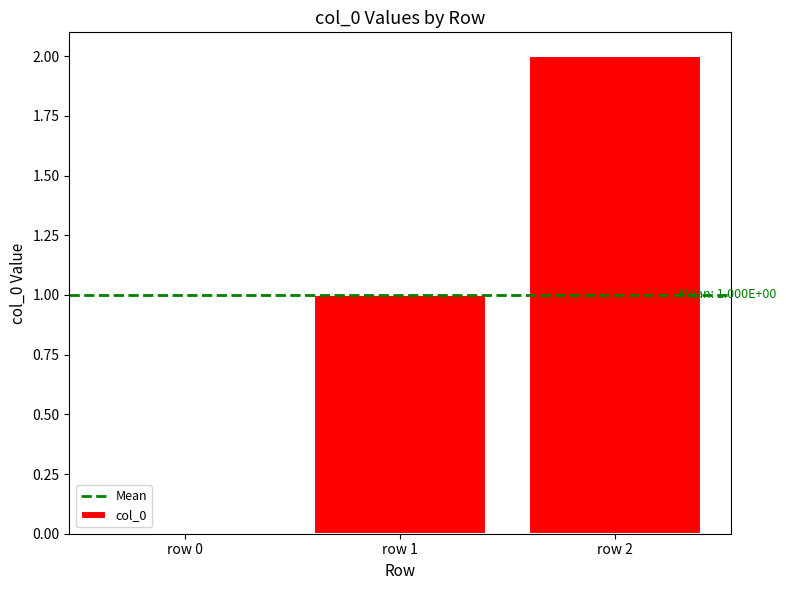

Reading right to left, what are all the values shown in this chart?

row 2=2	row 1=1	row 0=0